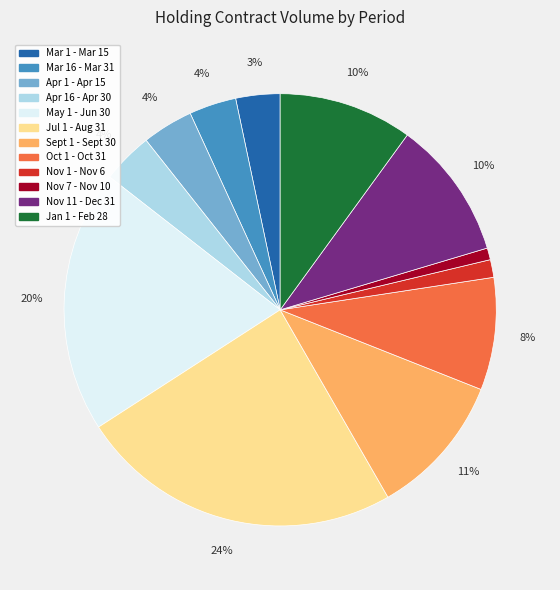

Does Jan 1 - Feb 28 account for over 50% of the chart?

No